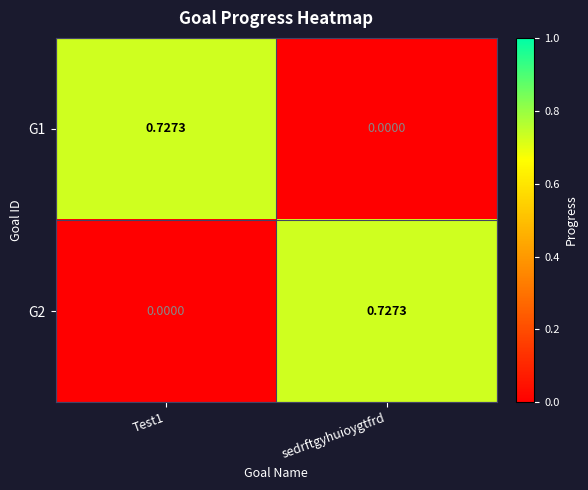

Rank the series at Test1 from lowest to highest value.

G2, G1